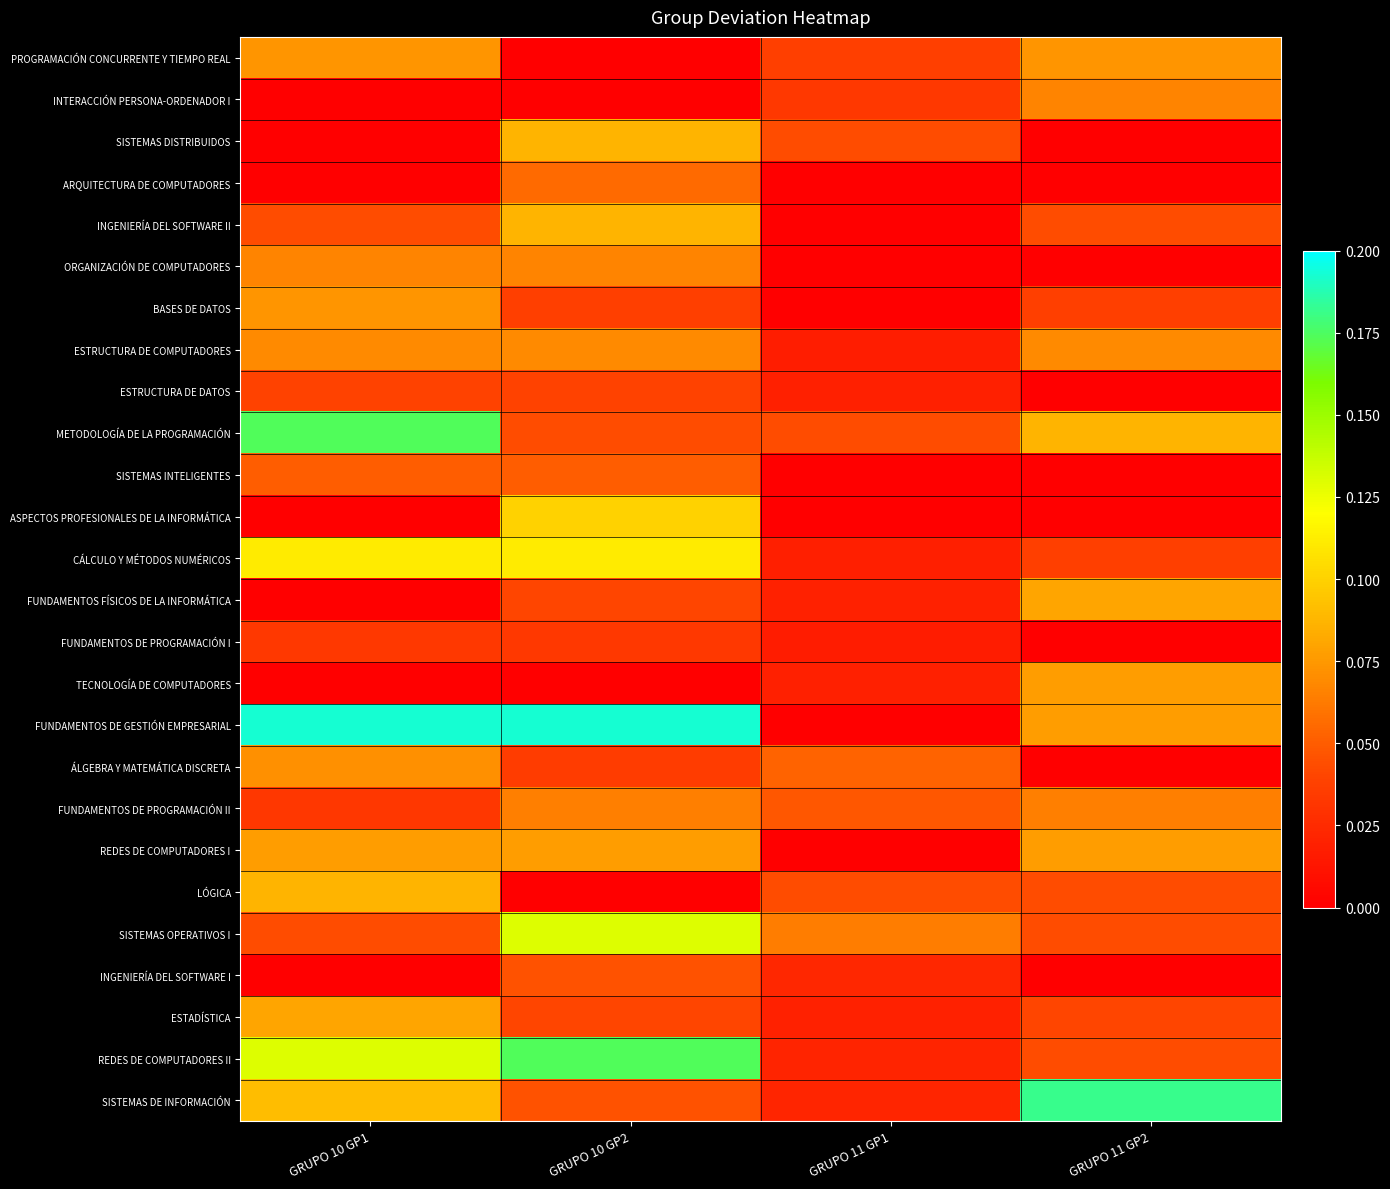

Reading right to left, what are all the values shown in this chart?

PROGRAMACIÓN CONCURRENTE Y TIEMPO REAL: GRUPO 11 GP2=0.1	GRUPO 11 GP1=0.0	GRUPO 10 GP2=0.0	GRUPO 10 GP1=0.1
INTERACCIÓN PERSONA-ORDENADOR I: GRUPO 11 GP2=0.1	GRUPO 11 GP1=0.0	GRUPO 10 GP2=0.0	GRUPO 10 GP1=0.0
SISTEMAS DISTRIBUIDOS: GRUPO 11 GP2=0.0	GRUPO 11 GP1=0.0	GRUPO 10 GP2=0.1	GRUPO 10 GP1=0.0
ARQUITECTURA DE COMPUTADORES: GRUPO 11 GP2=0.0	GRUPO 11 GP1=0.0	GRUPO 10 GP2=0.1	GRUPO 10 GP1=0.0
INGENIERÍA DEL SOFTWARE II: GRUPO 11 GP2=0.0	GRUPO 11 GP1=0.0	GRUPO 10 GP2=0.1	GRUPO 10 GP1=0.0
ORGANIZACIÓN DE COMPUTADORES: GRUPO 11 GP2=0.0	GRUPO 11 GP1=0.0	GRUPO 10 GP2=0.1	GRUPO 10 GP1=0.1
BASES DE DATOS: GRUPO 11 GP2=0.0	GRUPO 11 GP1=0.0	GRUPO 10 GP2=0.0	GRUPO 10 GP1=0.1
ESTRUCTURA DE COMPUTADORES: GRUPO 11 GP2=0.1	GRUPO 11 GP1=0.0	GRUPO 10 GP2=0.1	GRUPO 10 GP1=0.1
ESTRUCTURA DE DATOS: GRUPO 11 GP2=0.0	GRUPO 11 GP1=0.0	GRUPO 10 GP2=0.0	GRUPO 10 GP1=0.0
METODOLOGÍA DE LA PROGRAMACIÓN: GRUPO 11 GP2=0.1	GRUPO 11 GP1=0.0	GRUPO 10 GP2=0.0	GRUPO 10 GP1=0.2
SISTEMAS INTELIGENTES: GRUPO 11 GP2=0.0	GRUPO 11 GP1=0.0	GRUPO 10 GP2=0.1	GRUPO 10 GP1=0.1
ASPECTOS PROFESIONALES DE LA INFORMÁTICA: GRUPO 11 GP2=0.0	GRUPO 11 GP1=0.0	GRUPO 10 GP2=0.1	GRUPO 10 GP1=0.0
CÁLCULO Y MÉTODOS NUMÉRICOS: GRUPO 11 GP2=0.0	GRUPO 11 GP1=0.0	GRUPO 10 GP2=0.1	GRUPO 10 GP1=0.1
FUNDAMENTOS FÍSICOS DE LA INFORMÁTICA: GRUPO 11 GP2=0.1	GRUPO 11 GP1=0.0	GRUPO 10 GP2=0.0	GRUPO 10 GP1=0.0
FUNDAMENTOS DE PROGRAMACIÓN I: GRUPO 11 GP2=0.0	GRUPO 11 GP1=0.0	GRUPO 10 GP2=0.0	GRUPO 10 GP1=0.0
TECNOLOGÍA DE COMPUTADORES: GRUPO 11 GP2=0.1	GRUPO 11 GP1=0.0	GRUPO 10 GP2=0.0	GRUPO 10 GP1=0.0
FUNDAMENTOS DE GESTIÓN EMPRESARIAL: GRUPO 11 GP2=0.1	GRUPO 11 GP1=0.0	GRUPO 10 GP2=0.2	GRUPO 10 GP1=0.2
ÁLGEBRA Y MATEMÁTICA DISCRETA: GRUPO 11 GP2=0.0	GRUPO 11 GP1=0.1	GRUPO 10 GP2=0.0	GRUPO 10 GP1=0.1
FUNDAMENTOS DE PROGRAMACIÓN II: GRUPO 11 GP2=0.1	GRUPO 11 GP1=0.0	GRUPO 10 GP2=0.1	GRUPO 10 GP1=0.0
REDES DE COMPUTADORES I: GRUPO 11 GP2=0.1	GRUPO 11 GP1=0.0	GRUPO 10 GP2=0.1	GRUPO 10 GP1=0.1
LÓGICA: GRUPO 11 GP2=0.0	GRUPO 11 GP1=0.0	GRUPO 10 GP2=0.0	GRUPO 10 GP1=0.1
SISTEMAS OPERATIVOS I: GRUPO 11 GP2=0.0	GRUPO 11 GP1=0.1	GRUPO 10 GP2=0.1	GRUPO 10 GP1=0.0
INGENIERÍA DEL SOFTWARE I: GRUPO 11 GP2=0.0	GRUPO 11 GP1=0.0	GRUPO 10 GP2=0.0	GRUPO 10 GP1=0.0
ESTADÍSTICA: GRUPO 11 GP2=0.0	GRUPO 11 GP1=0.0	GRUPO 10 GP2=0.0	GRUPO 10 GP1=0.1
REDES DE COMPUTADORES II: GRUPO 11 GP2=0.0	GRUPO 11 GP1=0.0	GRUPO 10 GP2=0.2	GRUPO 10 GP1=0.1
SISTEMAS DE INFORMACIÓN: GRUPO 11 GP2=0.2	GRUPO 11 GP1=0.0	GRUPO 10 GP2=0.0	GRUPO 10 GP1=0.1